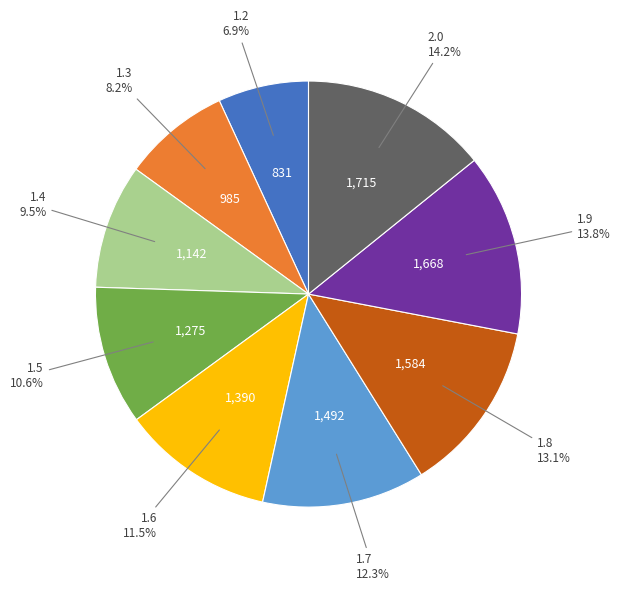

Does any single category account for the majority?

No